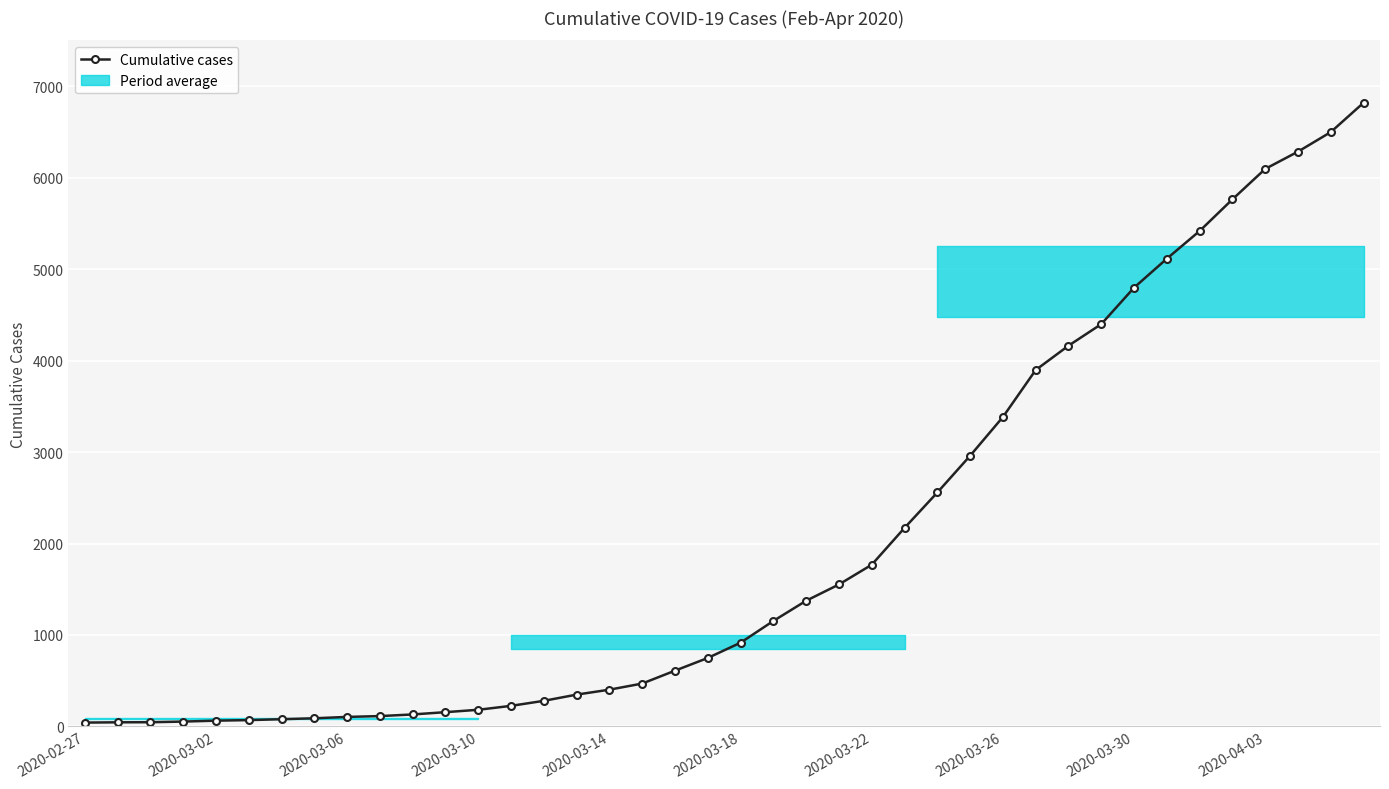

At which category does the chart reach its minimum across all series?

2020-02-27